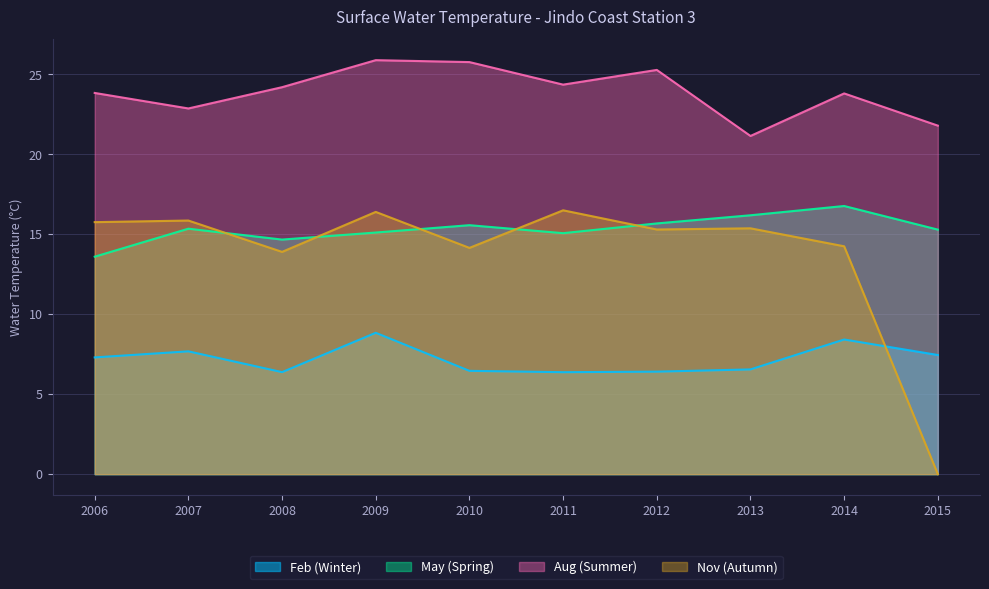

Reading right to left, transcribe all the data shown in this chart.

Feb (Winter): 2015=7.5	2014=8.4	2013=6.5	2012=6.4	2011=6.4	2010=6.5	2009=8.8	2008=6.4	2007=7.7	2006=7.3
May (Spring): 2015=15.3	2014=16.8	2013=16.2	2012=15.7	2011=15.1	2010=15.6	2009=15.1	2008=14.7	2007=15.3	2006=13.6
Aug (Summer): 2015=21.8	2014=23.8	2013=21.1	2012=25.3	2011=24.4	2010=25.8	2009=25.9	2008=24.2	2007=22.9	2006=23.8
Nov (Autumn): 2015=0.0	2014=14.2	2013=15.4	2012=15.3	2011=16.5	2010=14.2	2009=16.4	2008=13.9	2007=15.9	2006=15.8